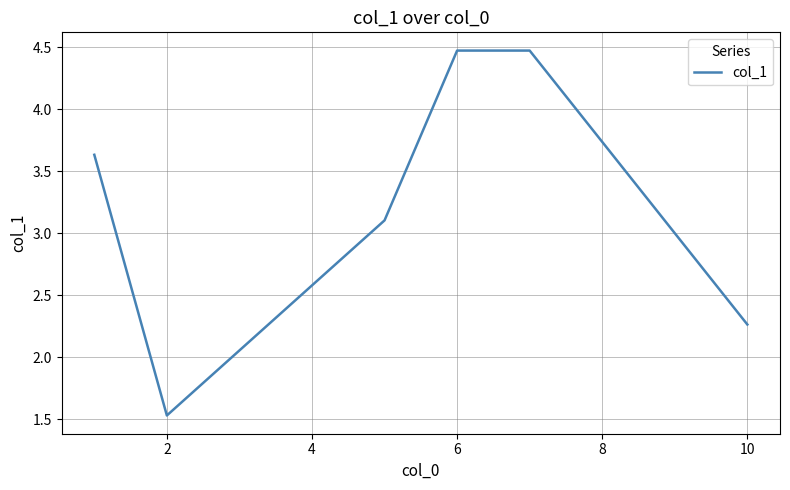

What is the greatest value displayed?

4.5